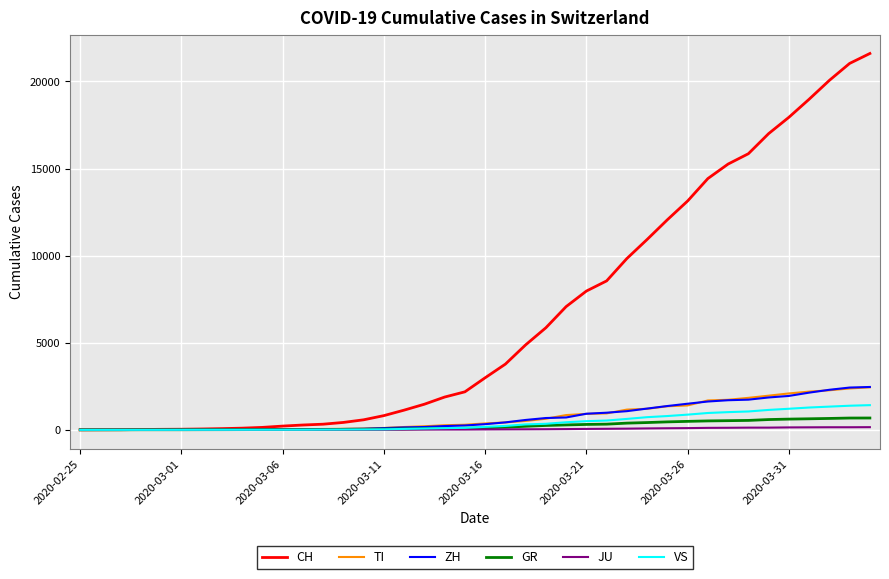

What is the maximum value for VS?

1418